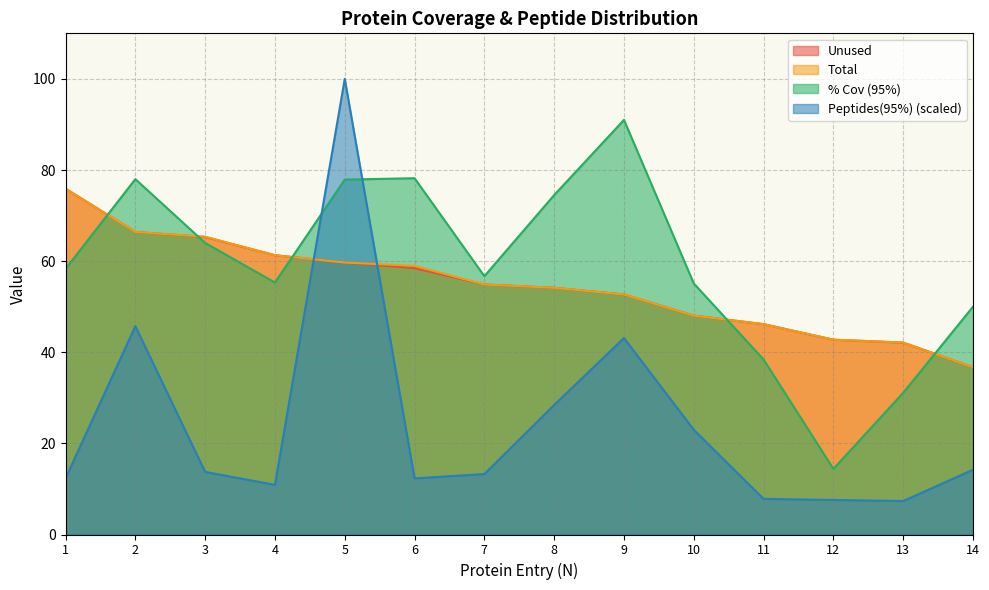

Reading left to right, list all the values displayed in this chart.

Unused: 75.9	66.4	65.3	61.3	59.7	58.5	54.9	54.1	52.7	48.0	46.2	42.8	42.1	36.7
Total: 75.9	66.4	65.4	61.3	59.7	59.0	54.9	54.1	52.7	48.0	46.2	42.8	42.1	36.7
% Cov: 58.3	78.0	64.0	55.3	77.9	78.2	56.7	74.5	91.0	55.1	38.4	14.4	31.1	50.0
Peptides(95%): 12.3	45.7	13.7	10.9	100.0	12.3	13.3	28.4	43.1	23.0	7.8	7.6	7.3	14.2